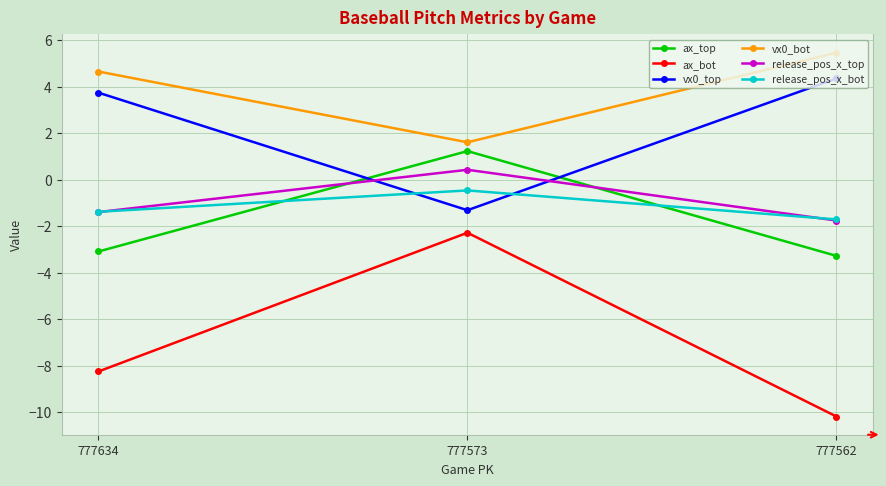

Where is ax_bot nearest to the value -6?

777634